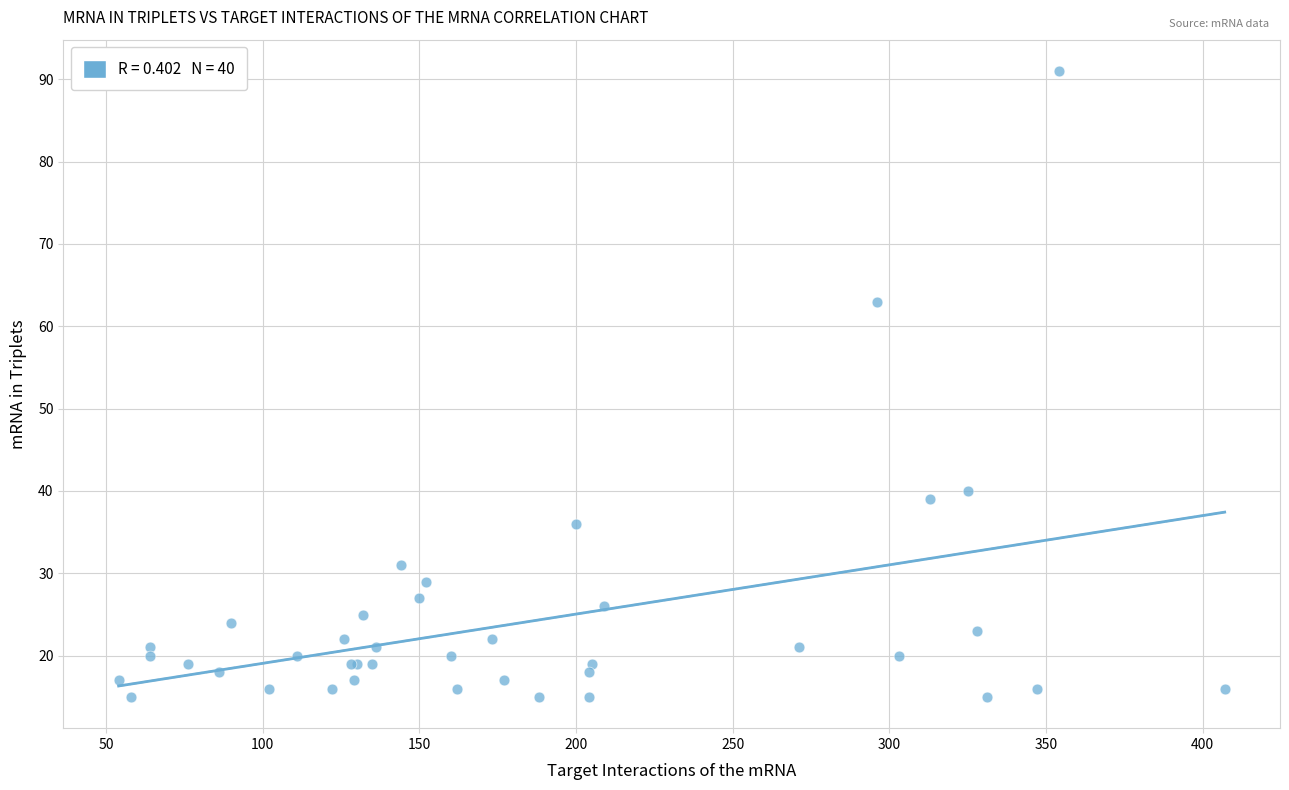

What Y value in the scatter plot is closest to 53?

63